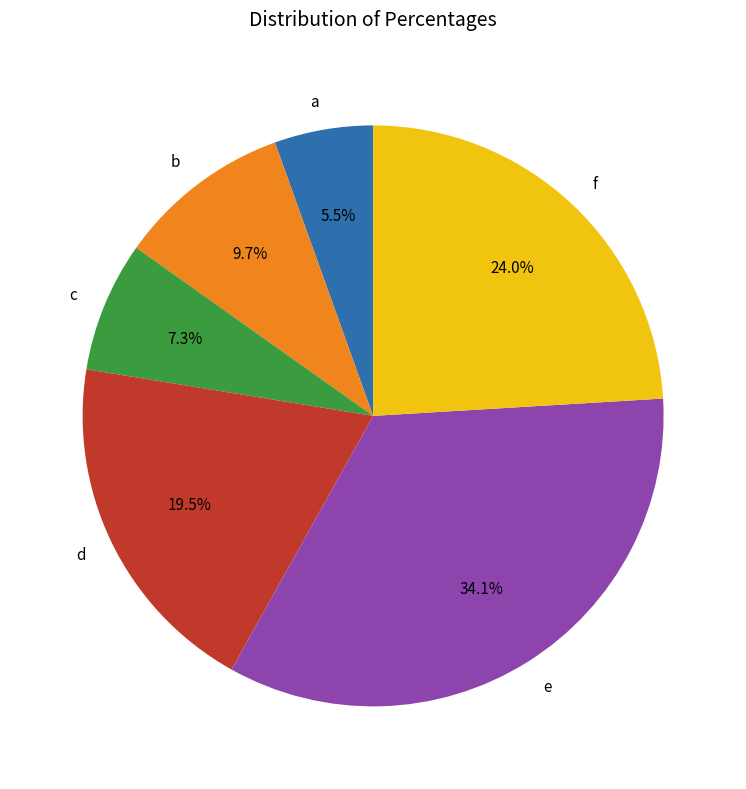

Rank the categories by value from highest to lowest.

e, f, d, b, c, a